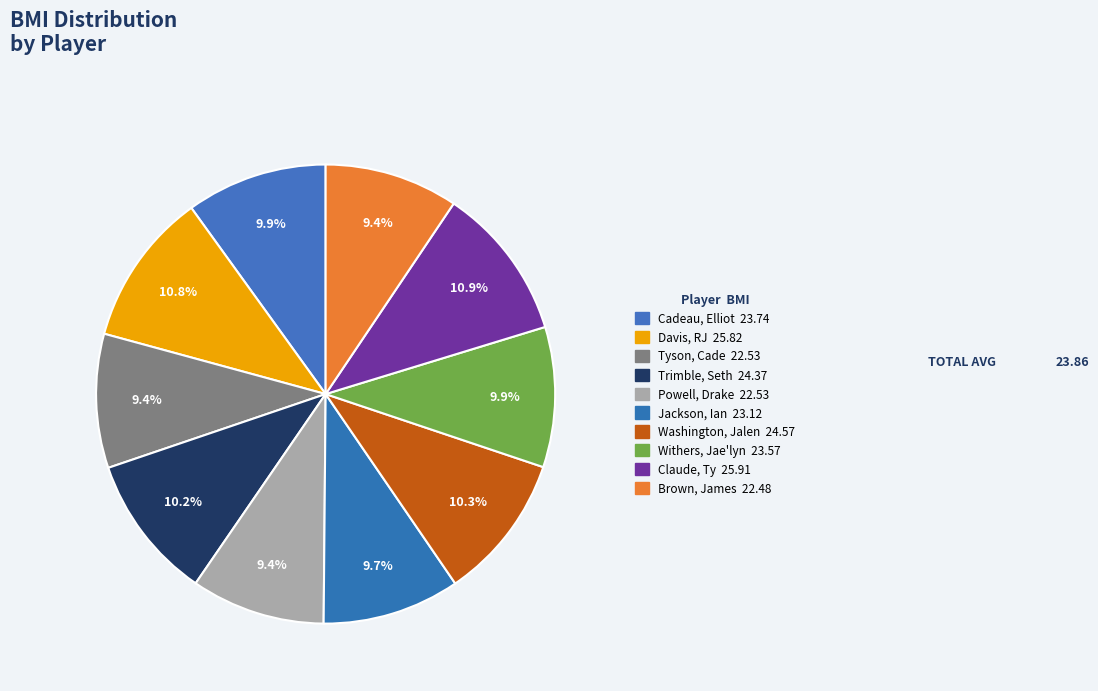

Does Claude, Ty account for over 50% of the chart?

No